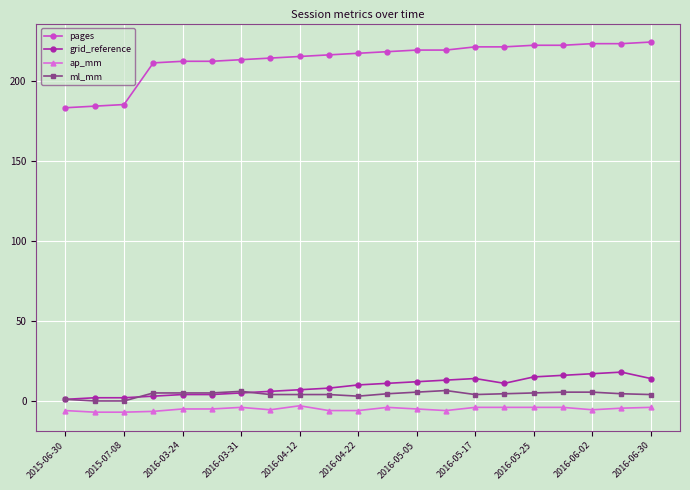

What are all the series names shown in the legend?

pages, grid_reference, ap_mm, ml_mm